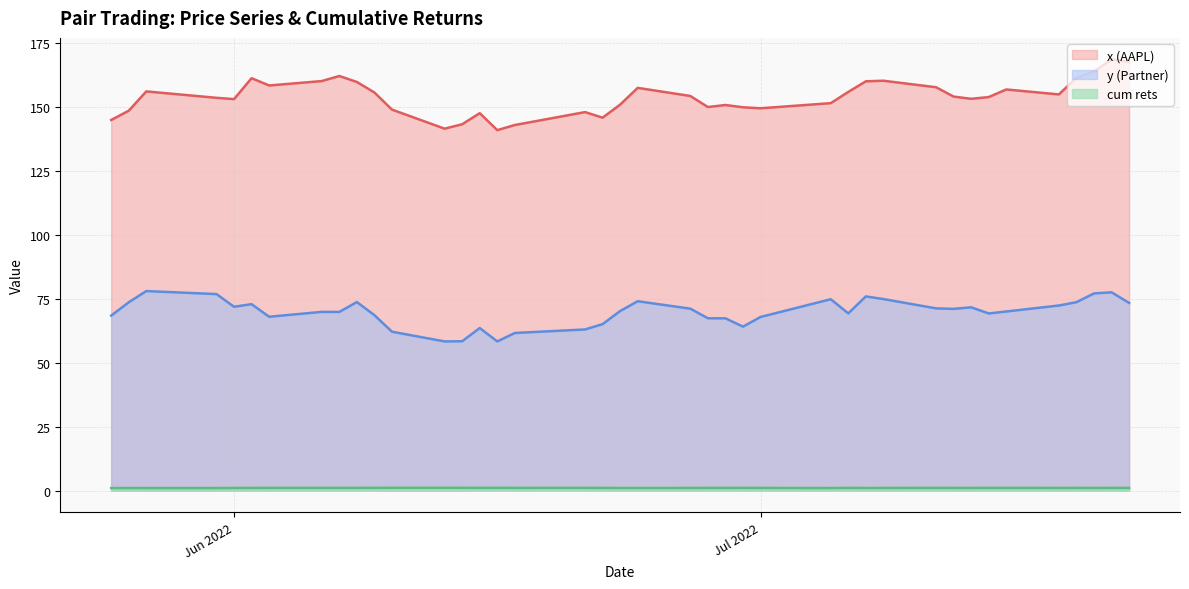

At 2022-05-27, list the series in order from smallest to largest.

cum rets, y (Partner), x (AAPL)